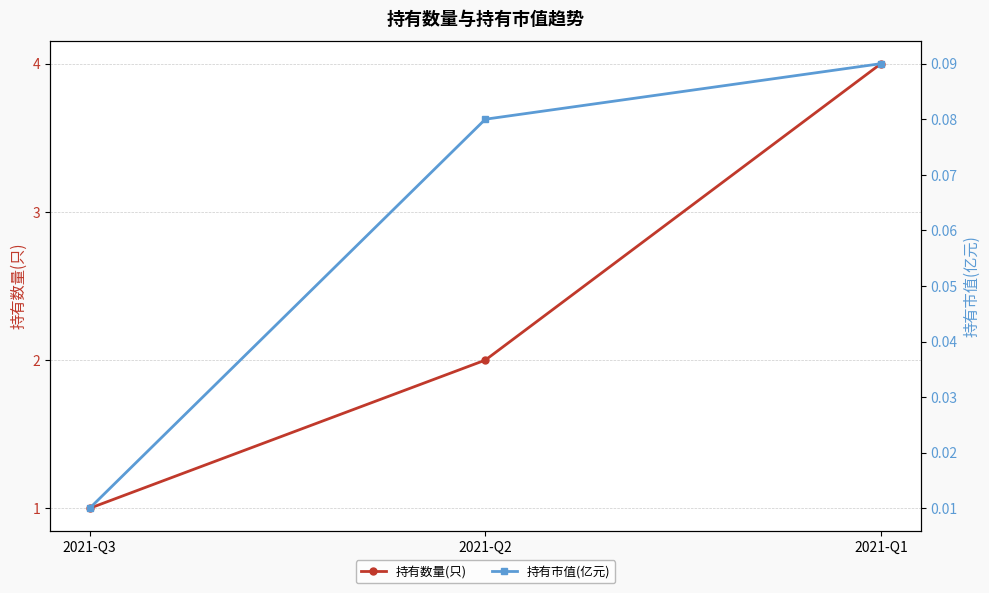

What are all the series names shown in the legend?

持有数量(只), 持有市值(亿元)